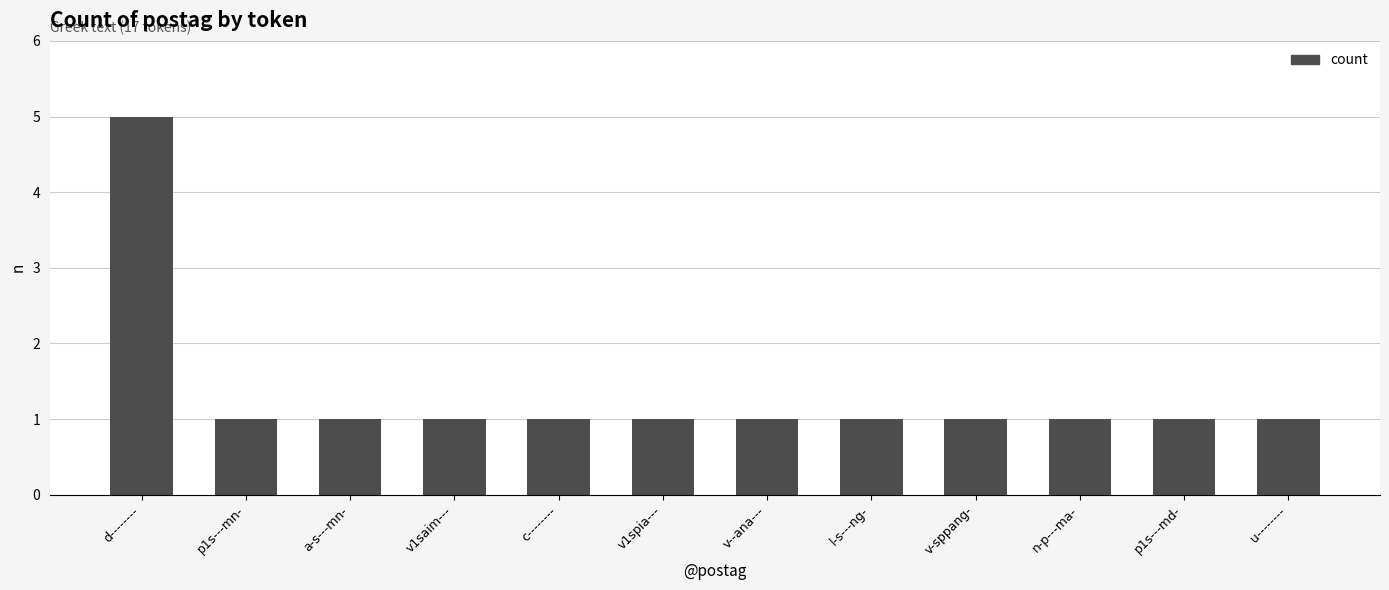

What is the difference between the maximum and minimum values?

4